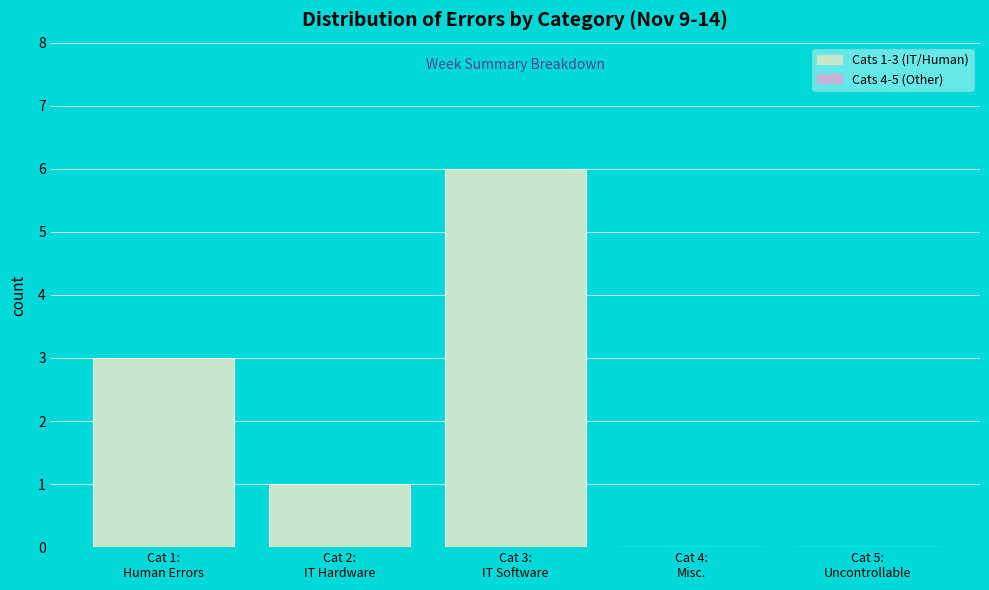

What is the greatest value displayed?

6